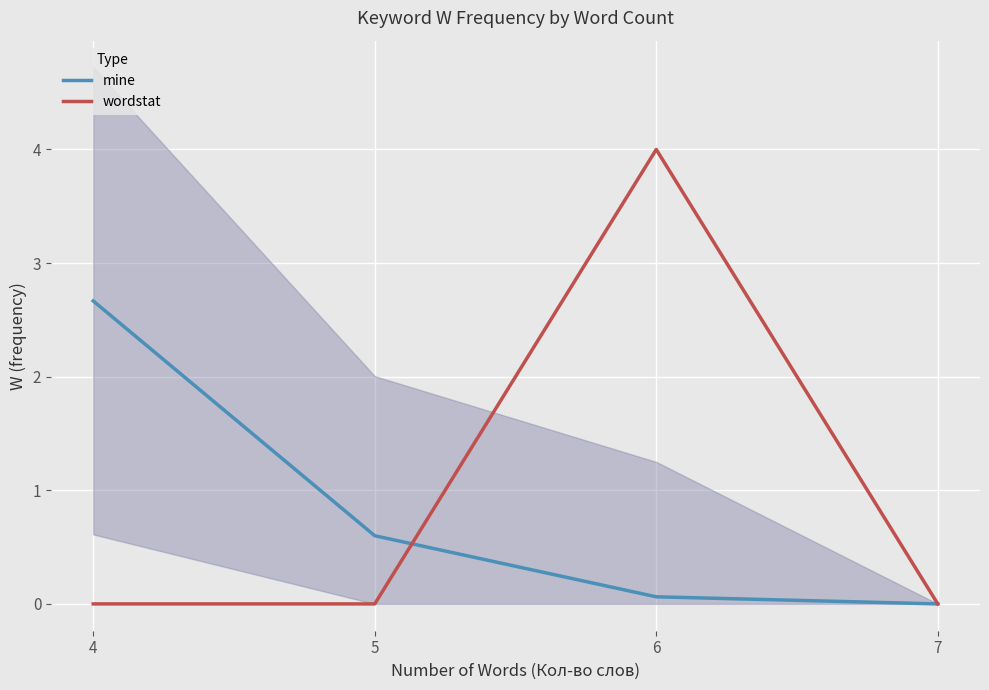

Is it true that wordstat equals 4.0 at 6?

True